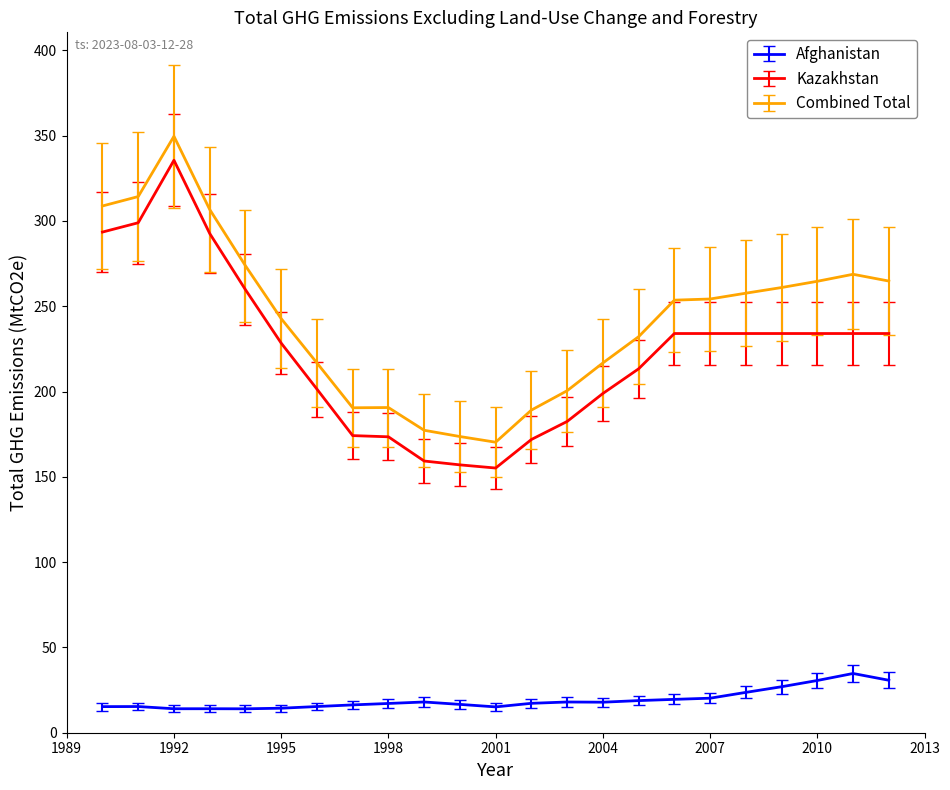

Does the chart have visible grid lines?

No